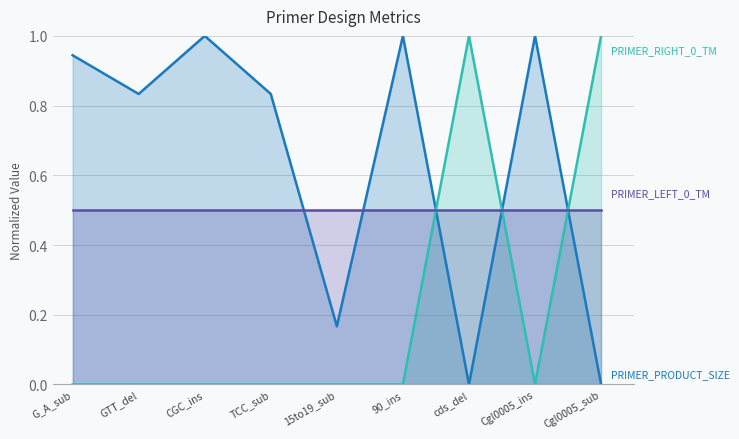

What is the maximum value for PRIMER_RIGHT_0_TM?

1.0